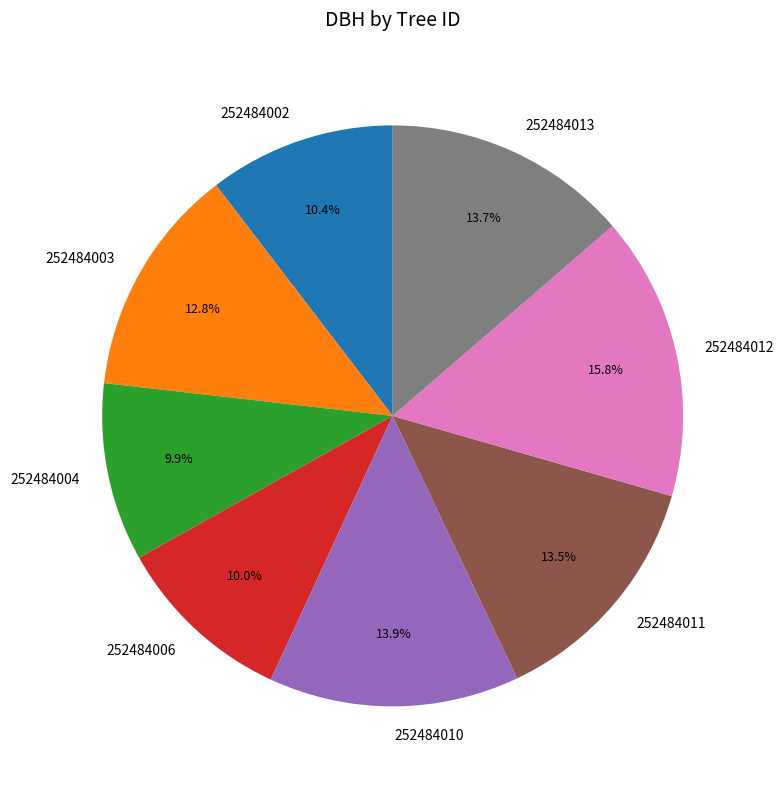

The 252484012 slice represents 21% of the pie. True or false?

False